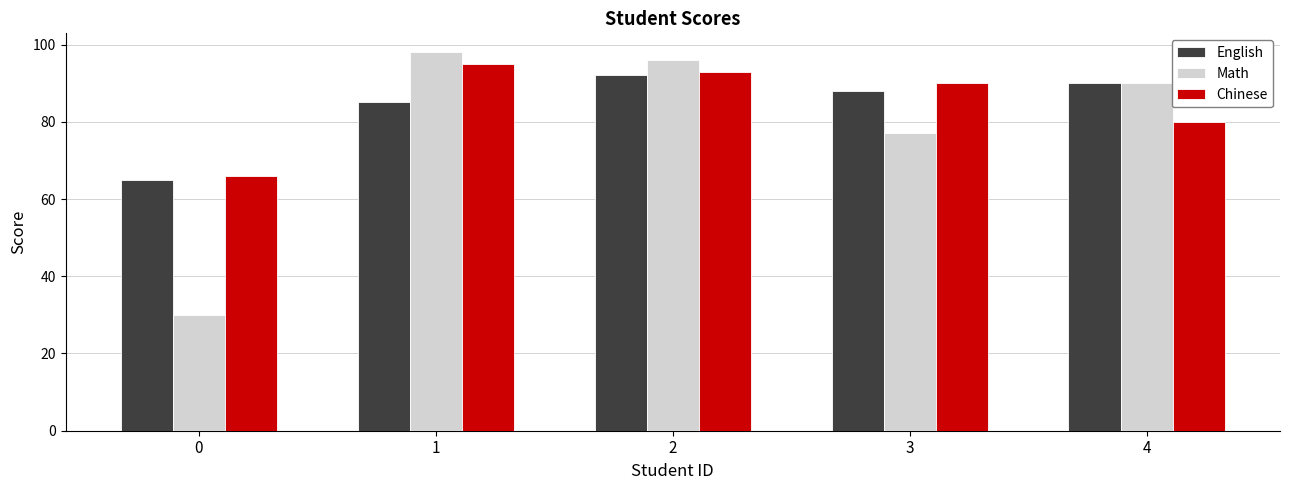

At which label does Math reach its peak?

1